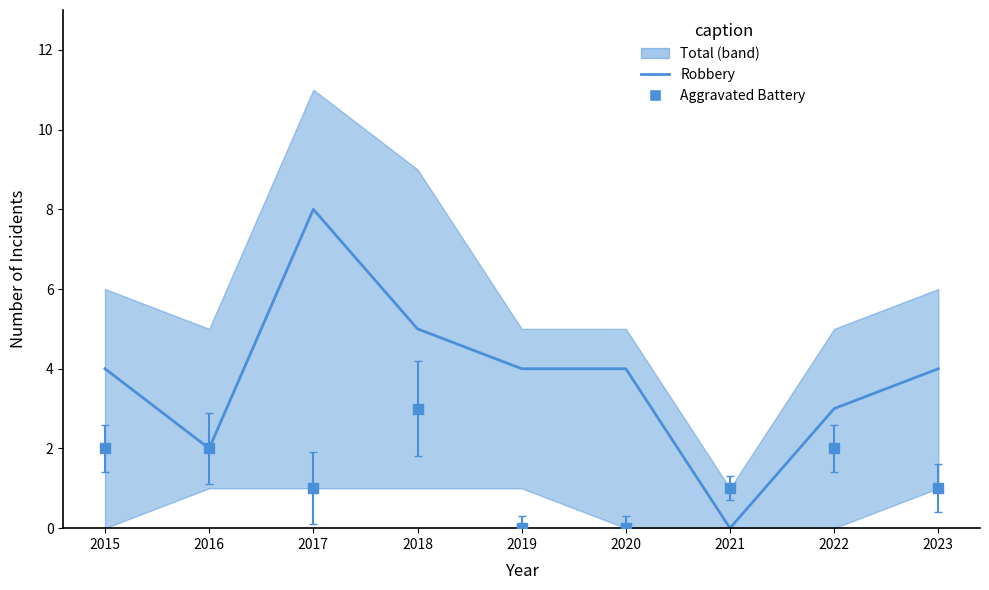

Is the value of Robbery at 2016 greater than the value of Aggravated Battery at 2015?

No